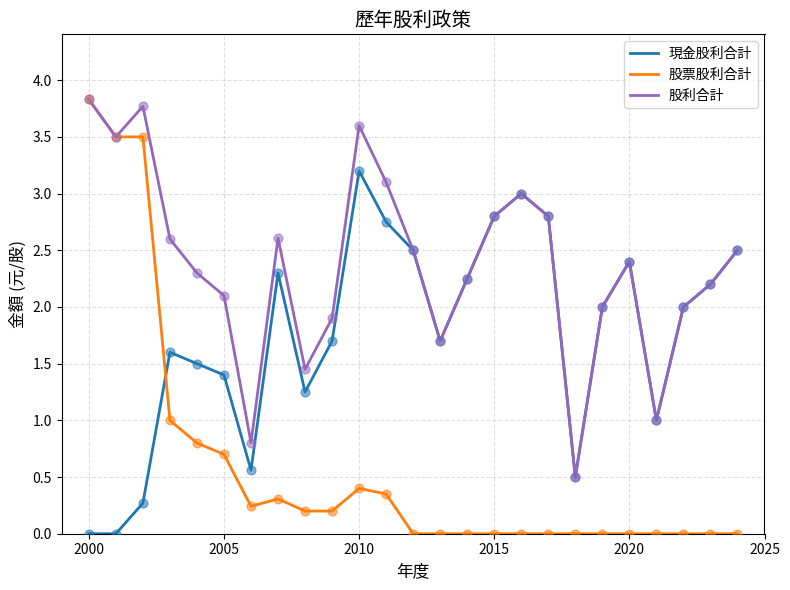

Which series has the largest total across all categories?

股利合計